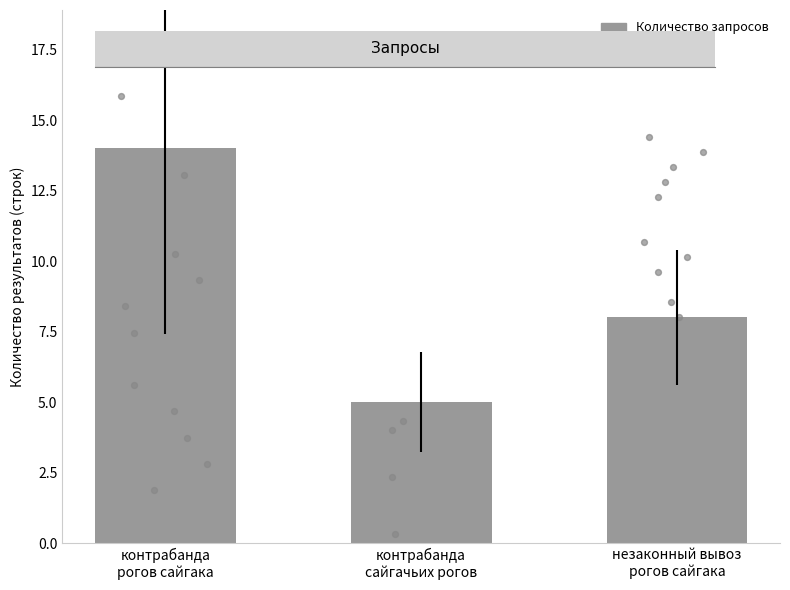

What is the change in value from контрабанда
рогов сайгака to незаконный вывоз
рогов сайгака?

-6